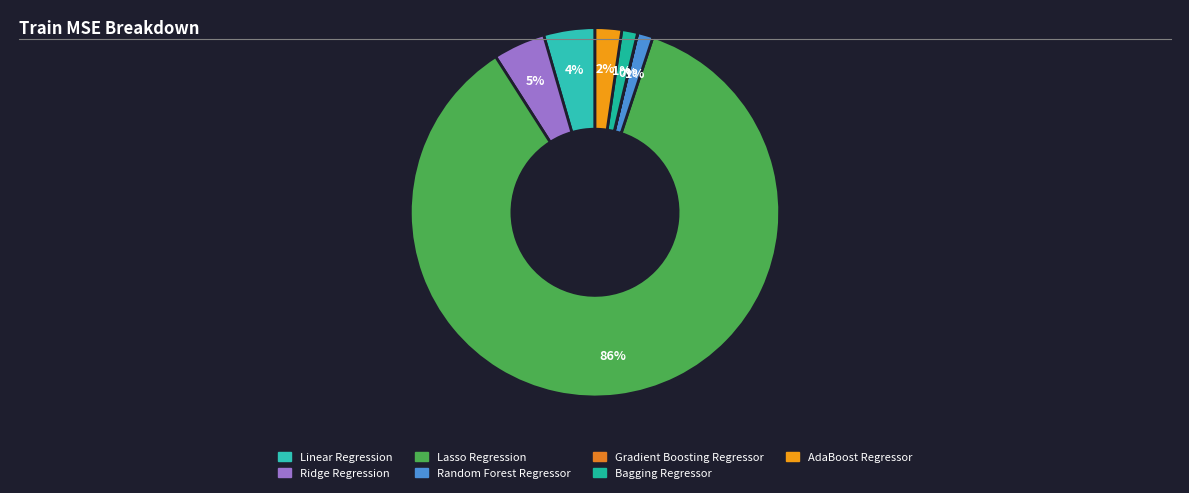

What is the largest slice in the pie chart?

Lasso Regression